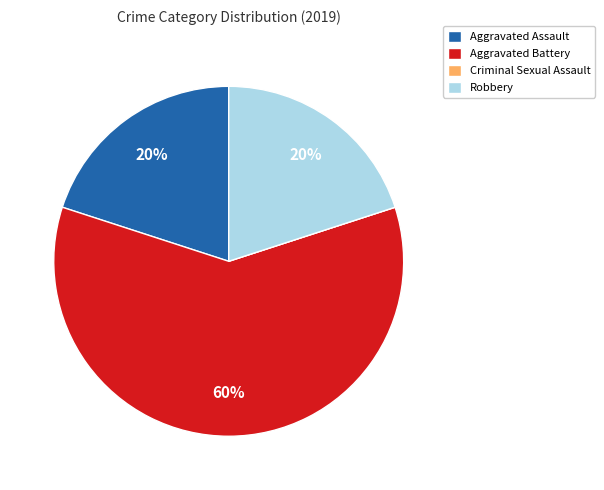

Does any single category account for the majority?

Yes